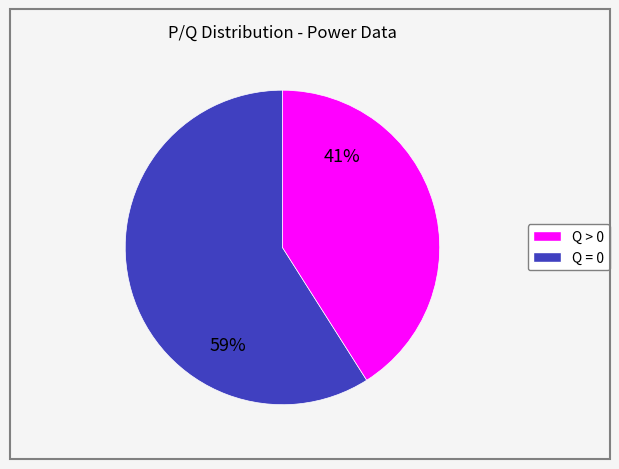

To the nearest percent, what is the average slice percentage?

50%